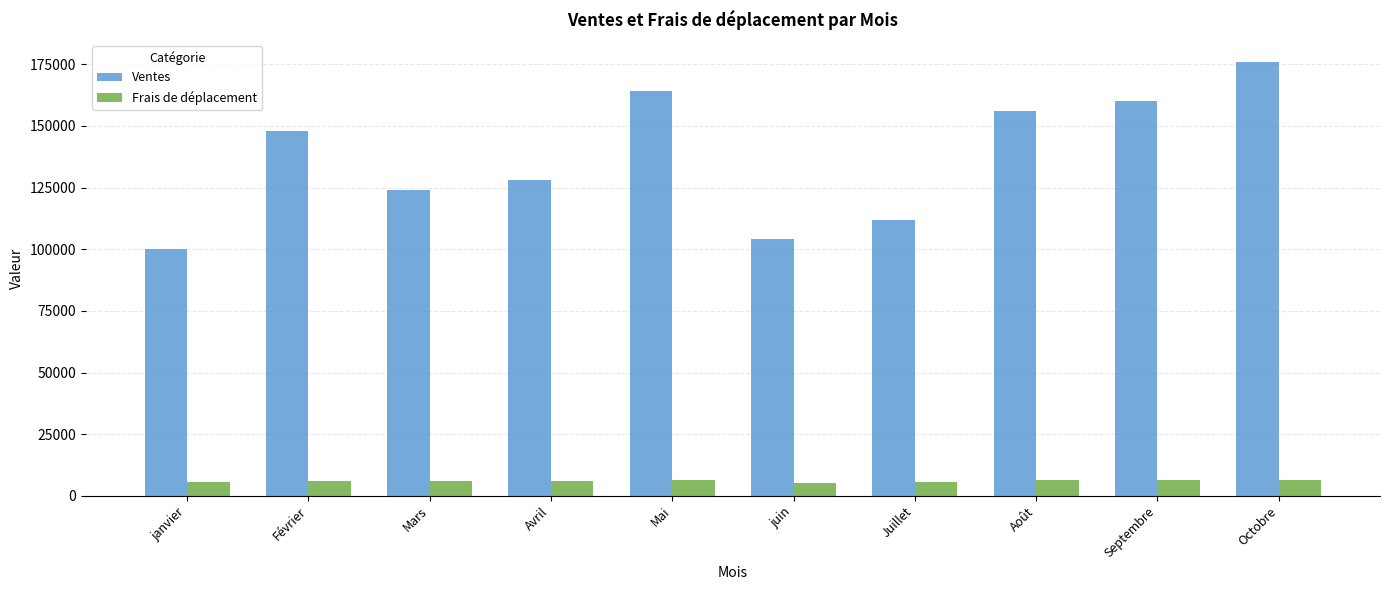

What is the maximum value for Frais de déplacement?

6640